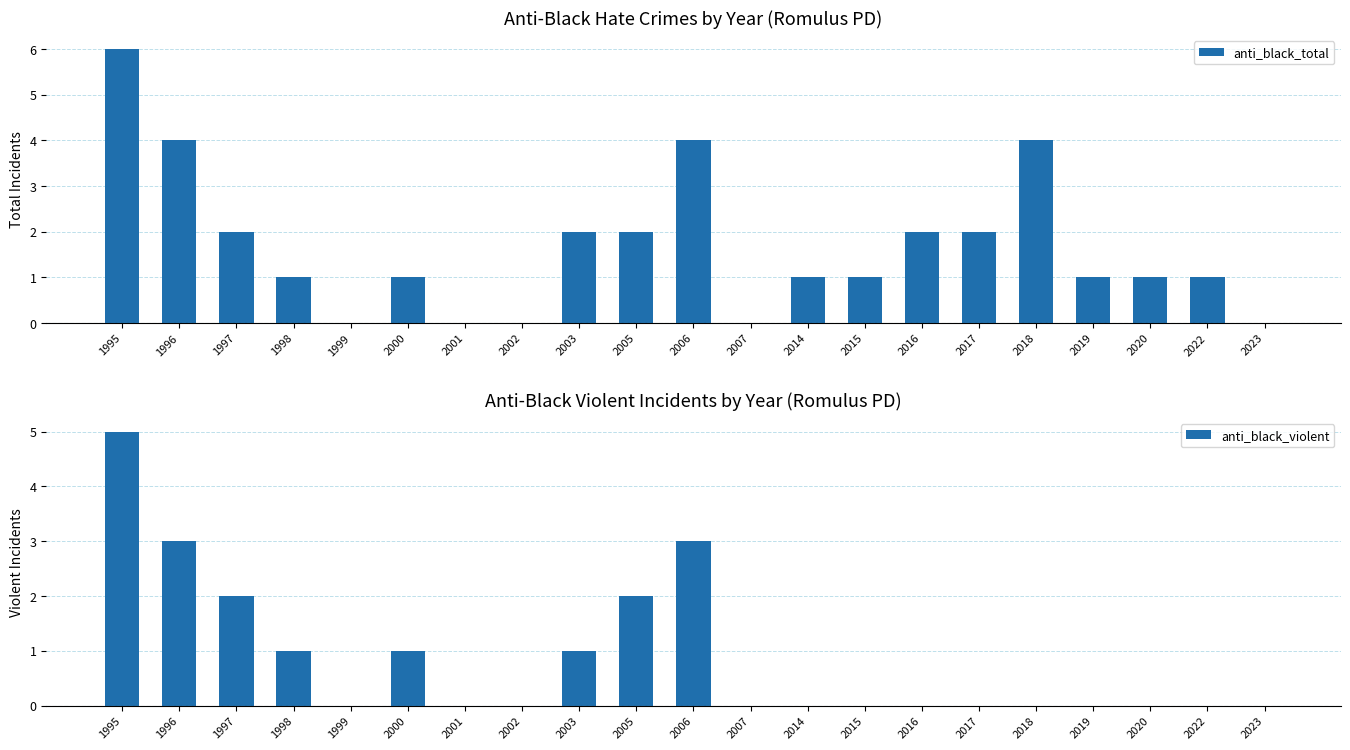

Which label corresponds to the largest value in the chart?

1995